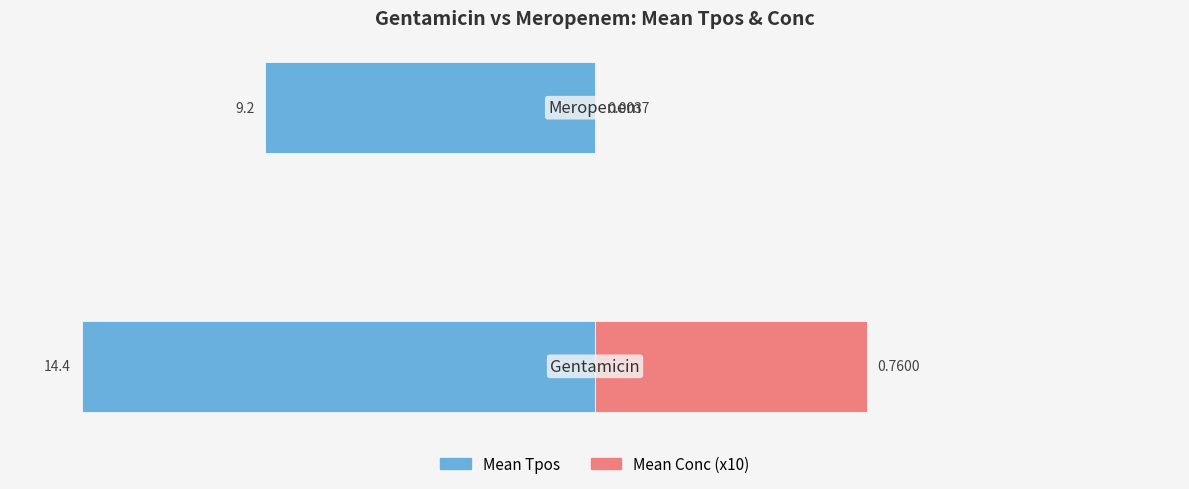

What is the difference between the maximum and minimum values in the Mean Tpos series?

5.1